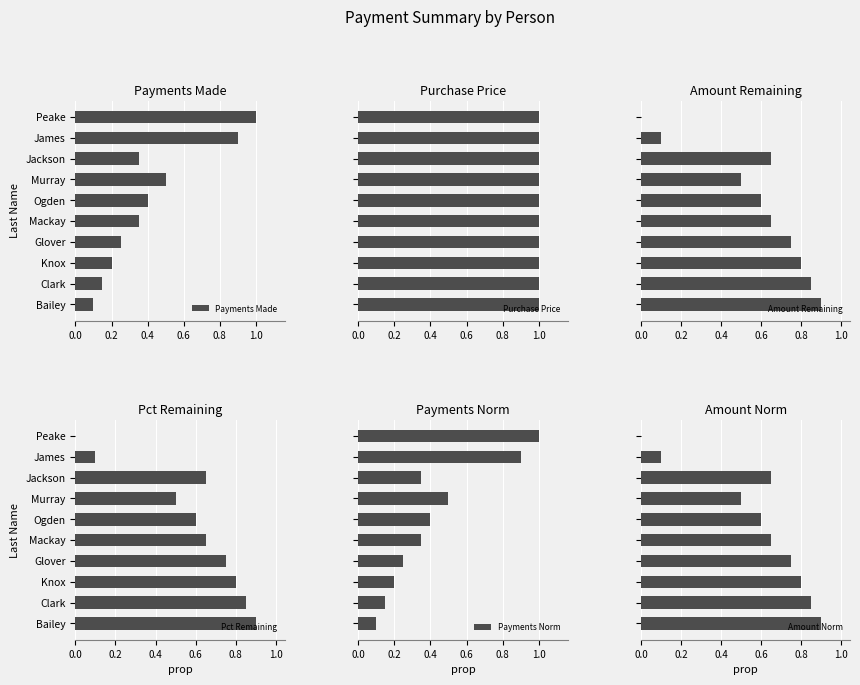

The value of Pct Remaining at Peake is 0.0. True or false?

True